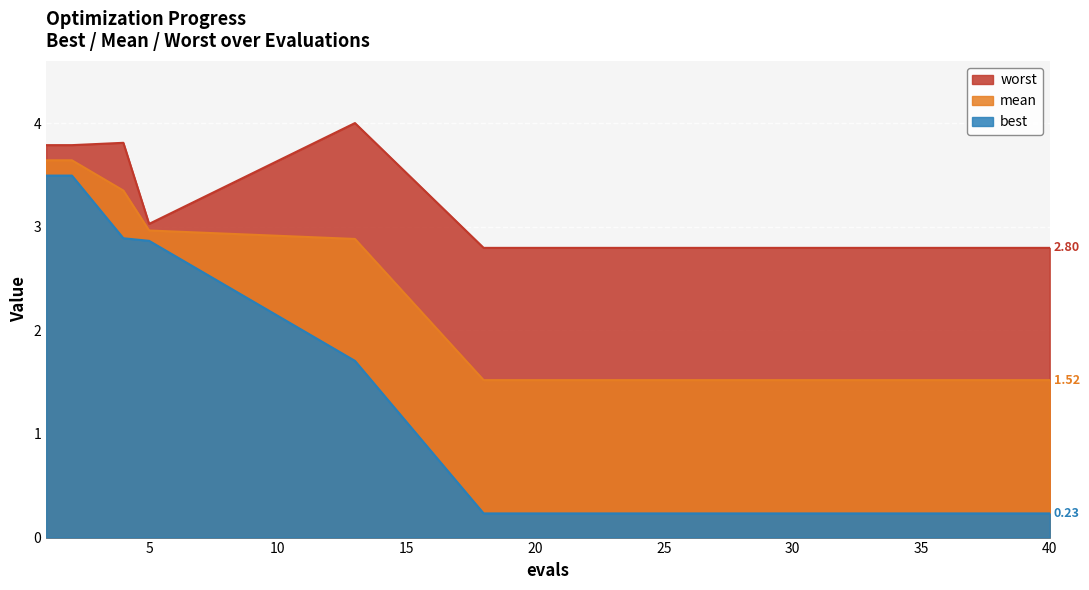

Which has a higher value, 1 or 40?

1